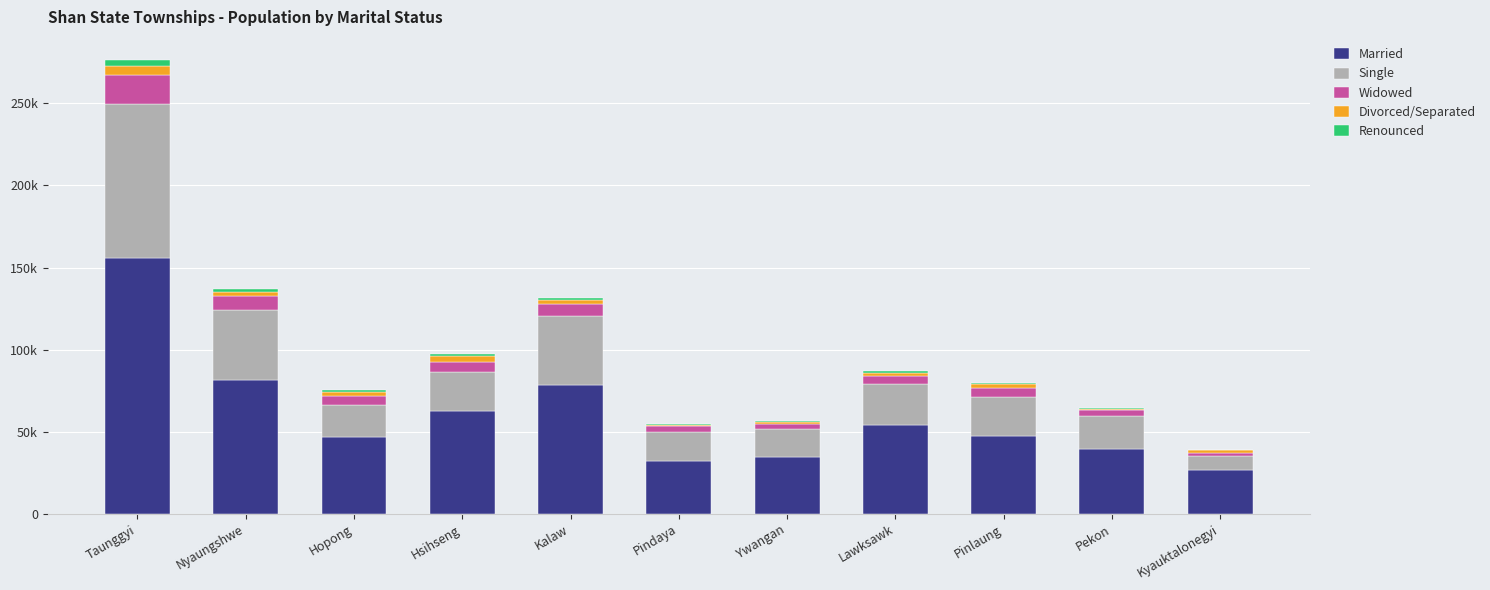

Is it true that Divorced/Separated equals 452 at Ywangan?

False